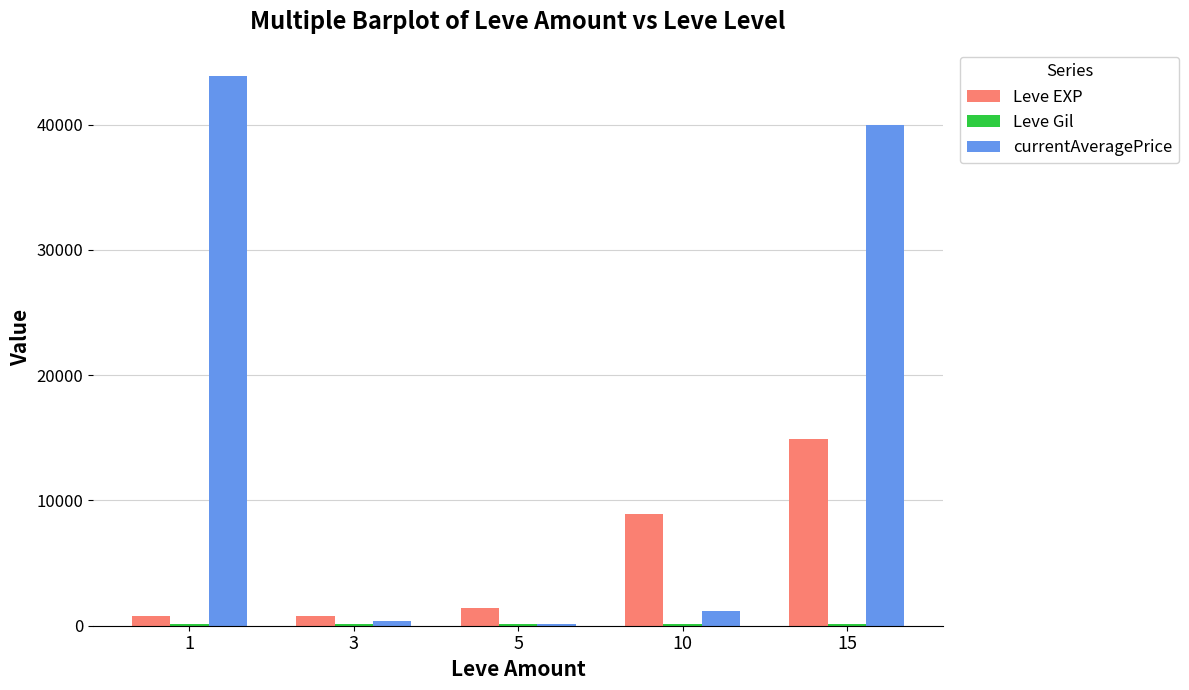

Which series has the largest range (max minus min)?

currentAveragePrice